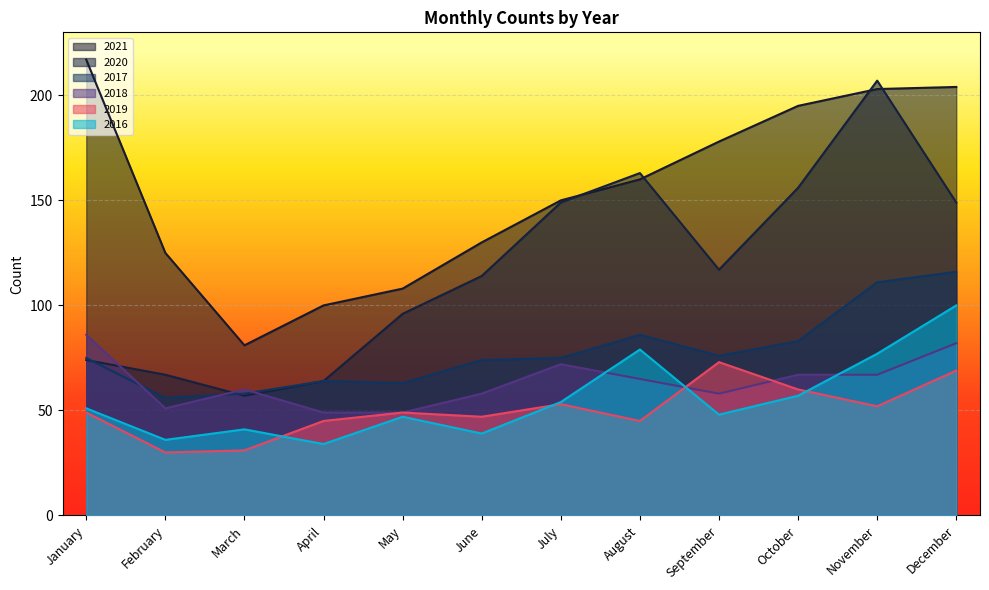

Which series changed the most between April and May?

2020